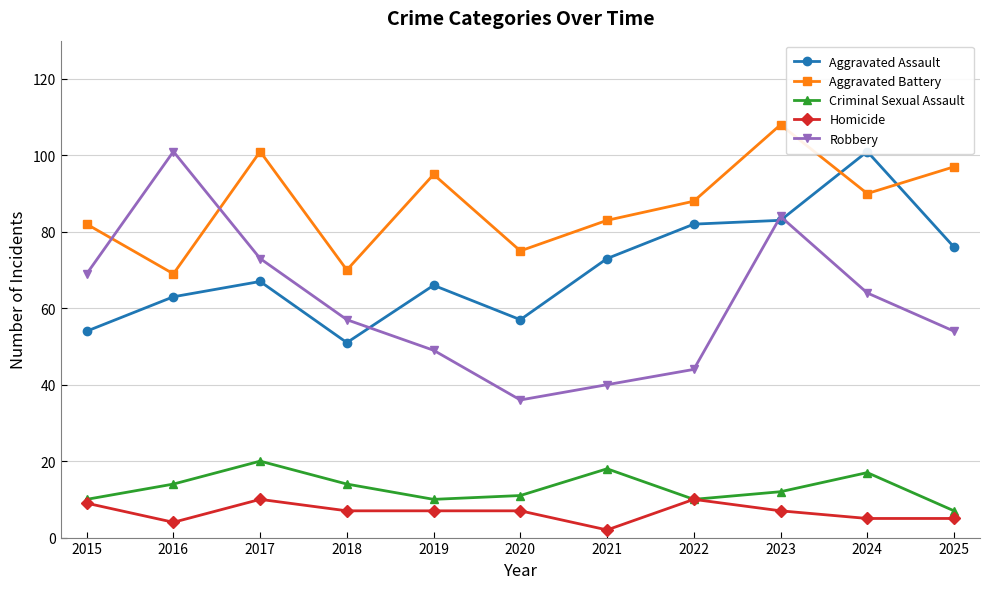

What is the value of the Aggravated Assault point at the 6th from the left?

57